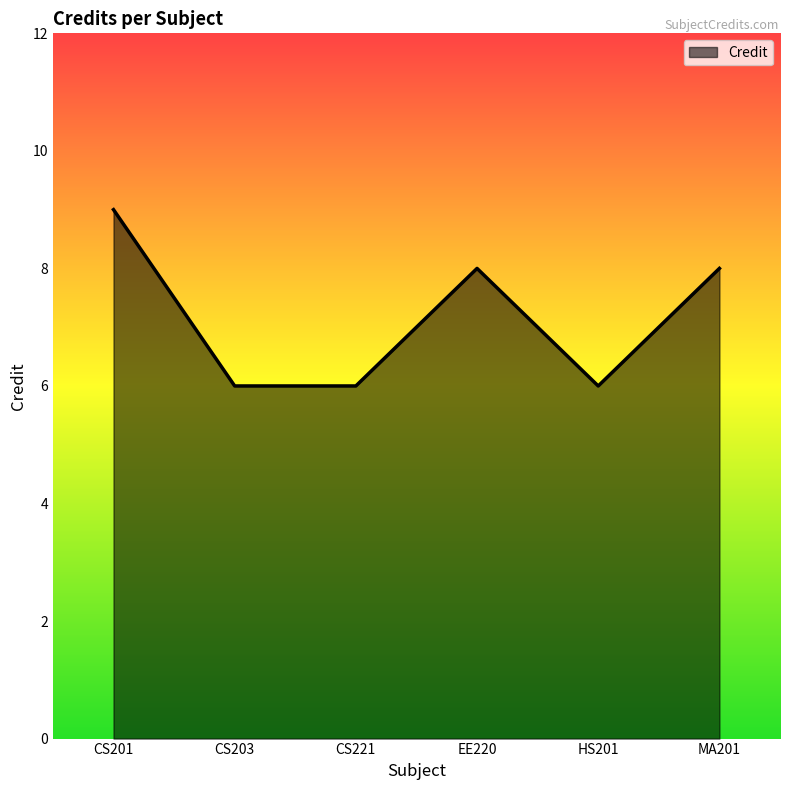

What position from the right is CS203?

5